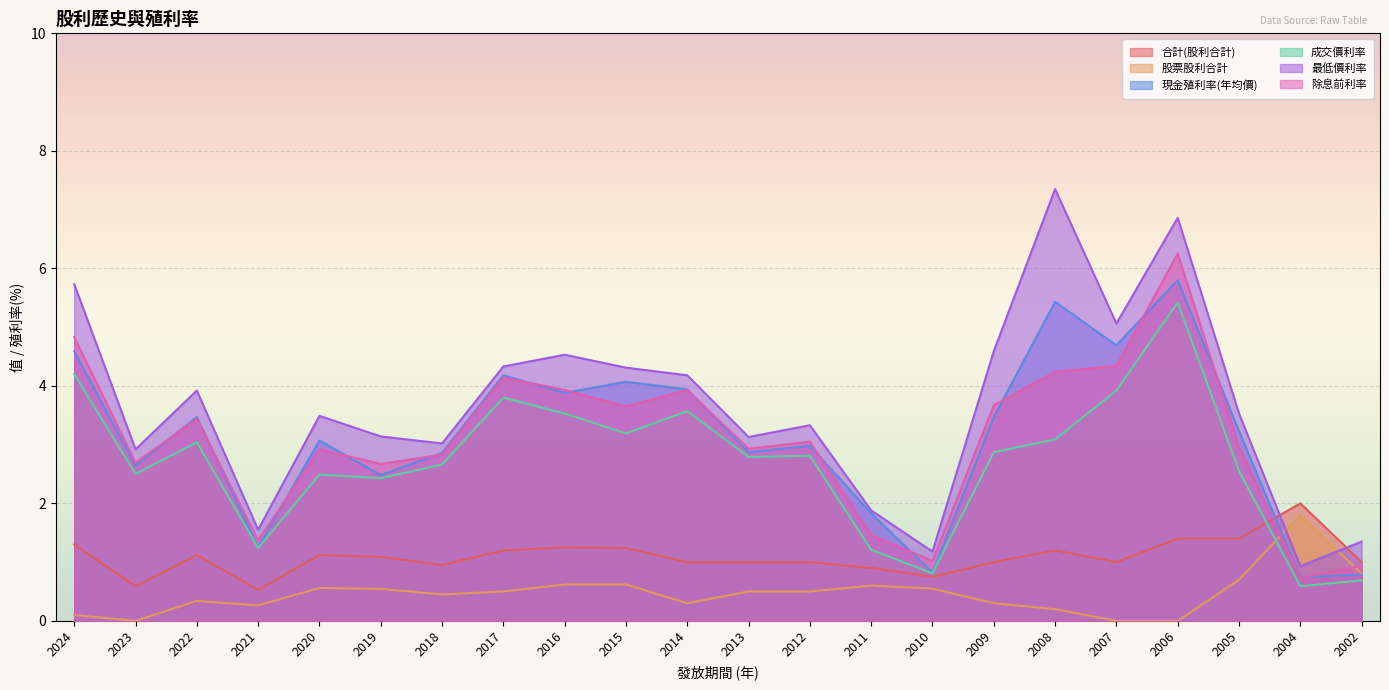

At which label is 除息前利率 closest to 3?

2005